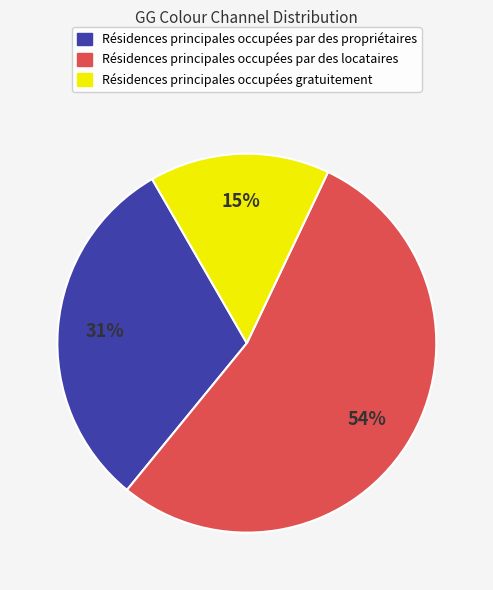

How many segments does this pie chart have?

3